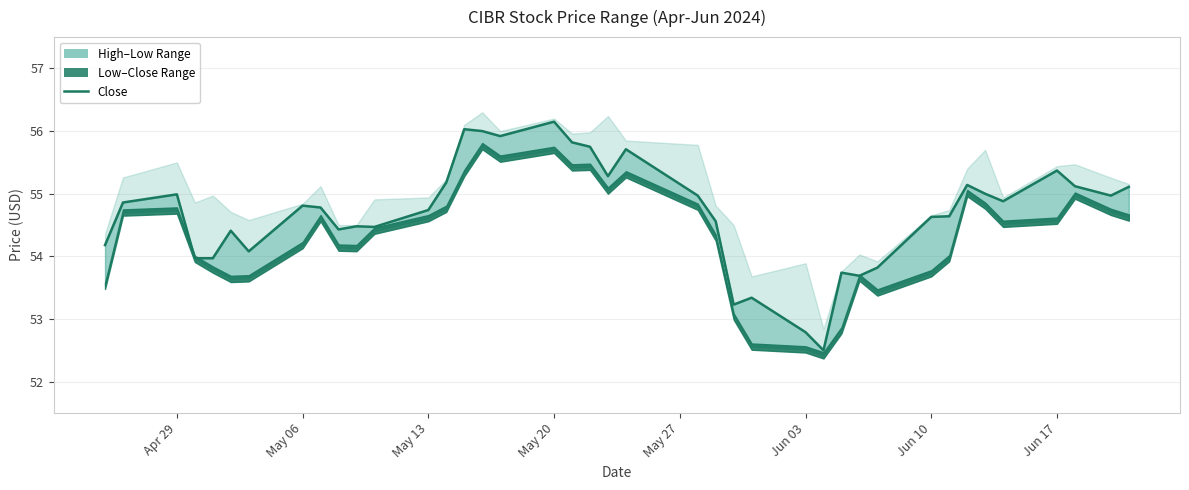

The High series shows 72.5 at 2024-05-06. True or false?

False